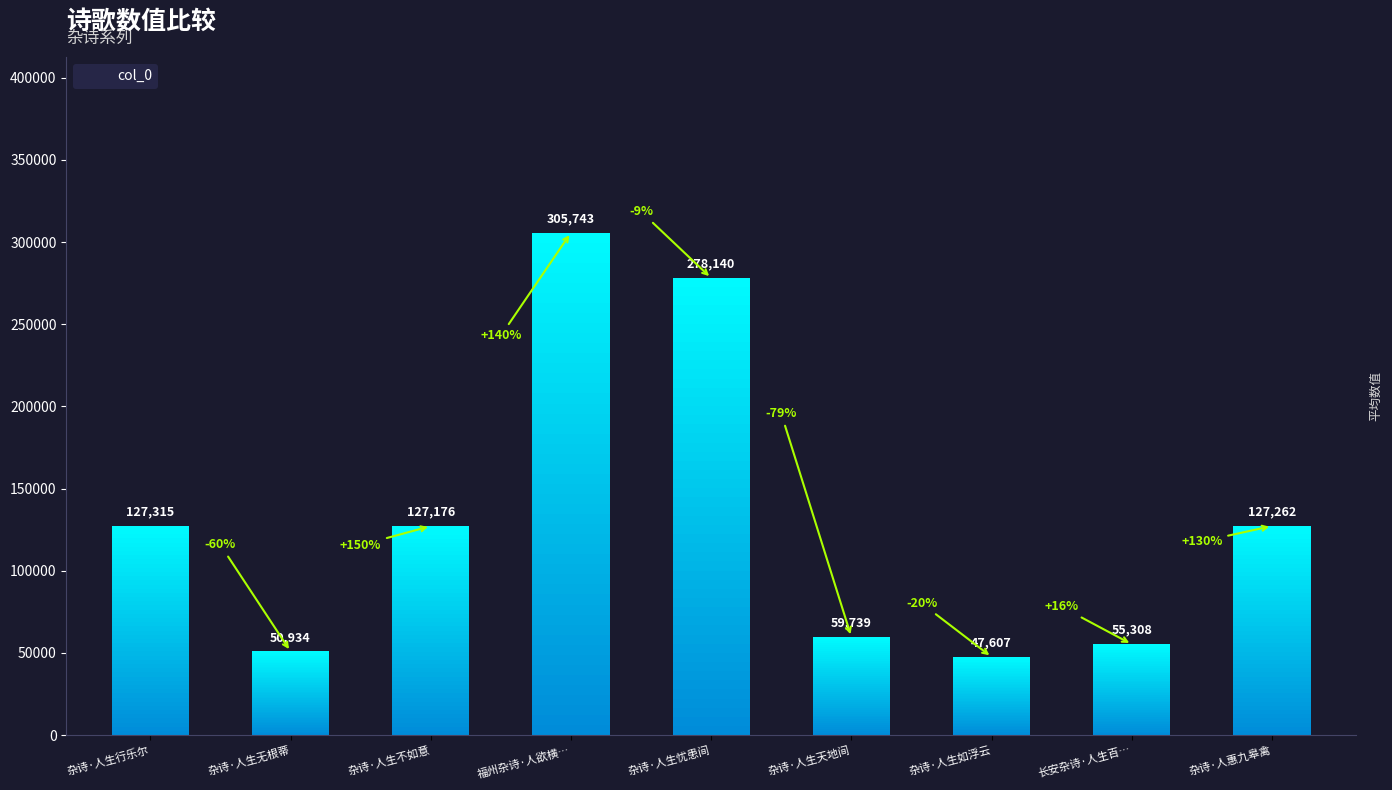

Reading left to right, what are all the values shown in this chart?

杂诗·人生行乐尔=127315	杂诗·人生无根蒂=50934	杂诗·人生不如意=127176	福州杂诗·人欲横…=305743	杂诗·人生忧患间=278140	杂诗·人生天地间=59739	杂诗·人生如浮云=47607	长安杂诗·人生百…=55308	杂诗·人惠九皋禽=127262